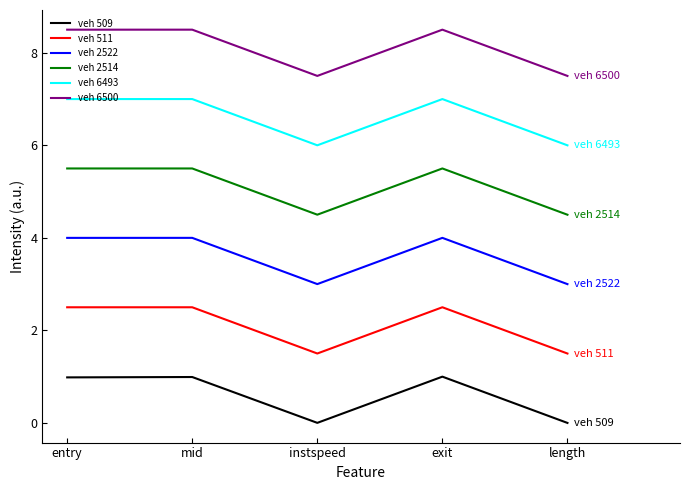

True or false: veh 6500 and veh 2514 cross at least once.

False